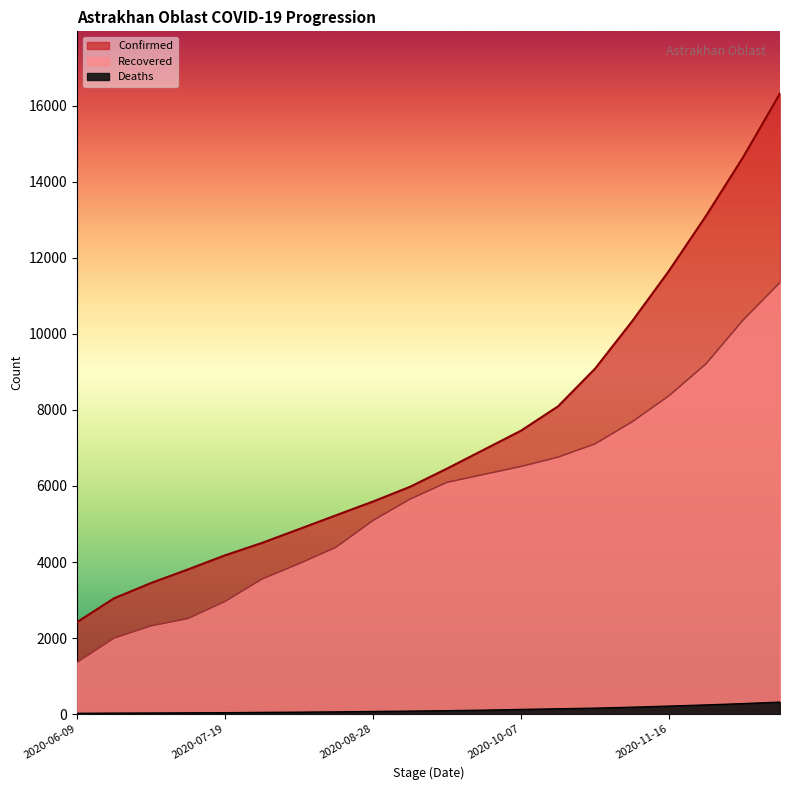

The Recovered series shows 1681 at 2020-07-19. True or false?

False